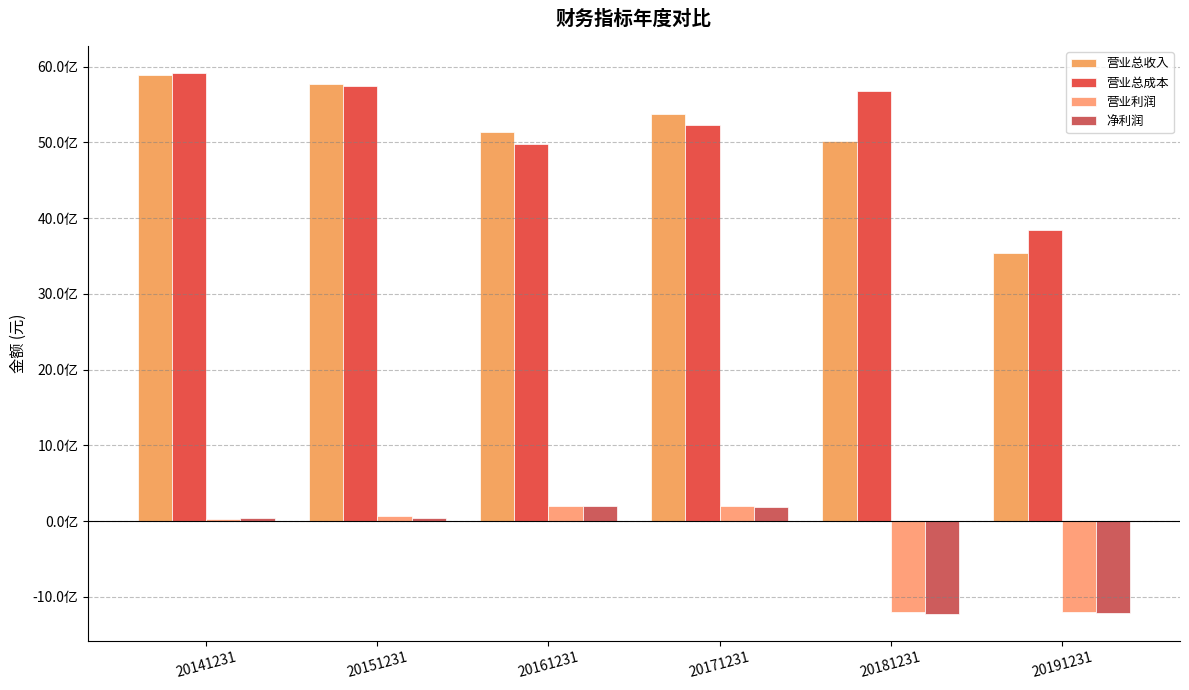

Which series has the widest spread of values?

营业总收入